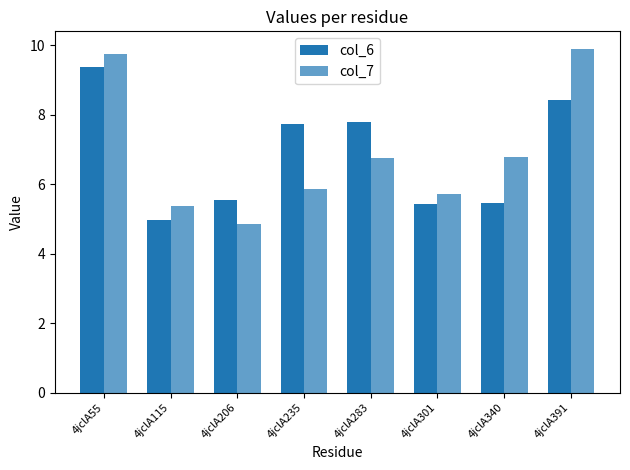

How many bars are there in total?

16